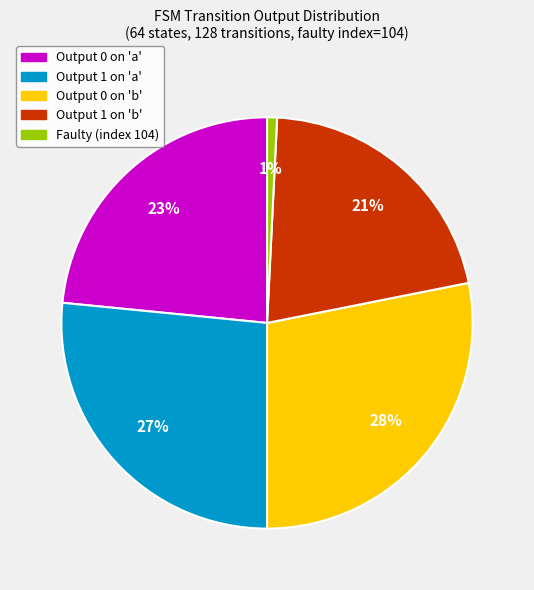

Is there a majority slice in this chart?

No